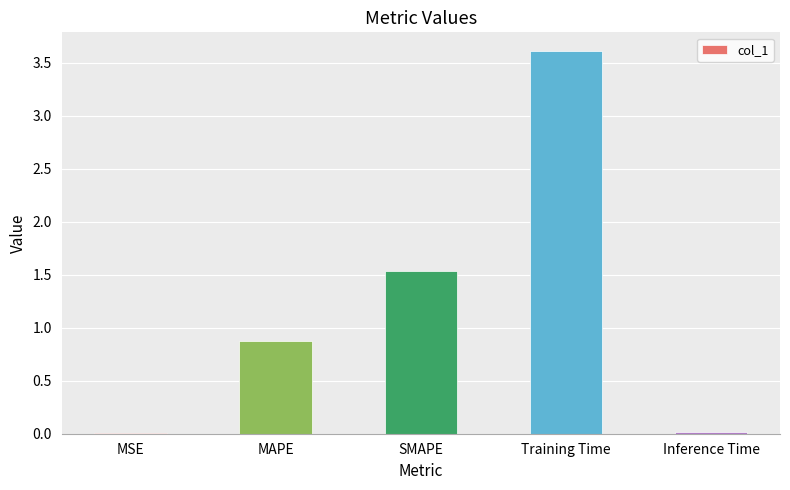

Is it true that the value at SMAPE is 1.0?

False